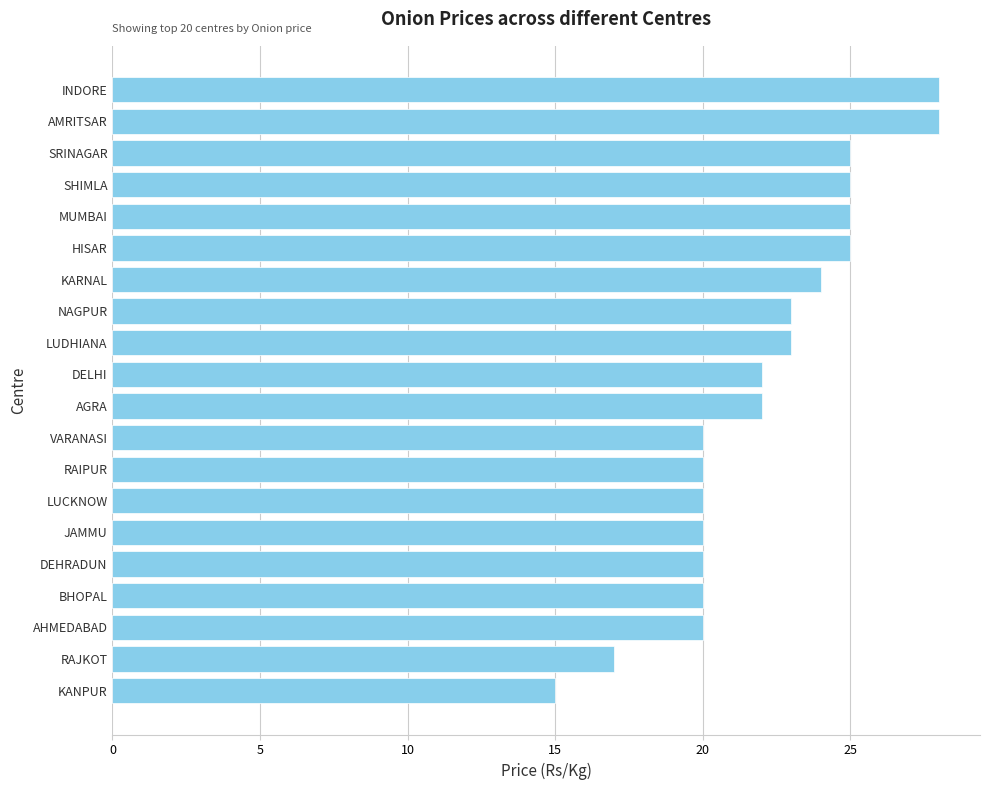

How many bars are there in total?

20